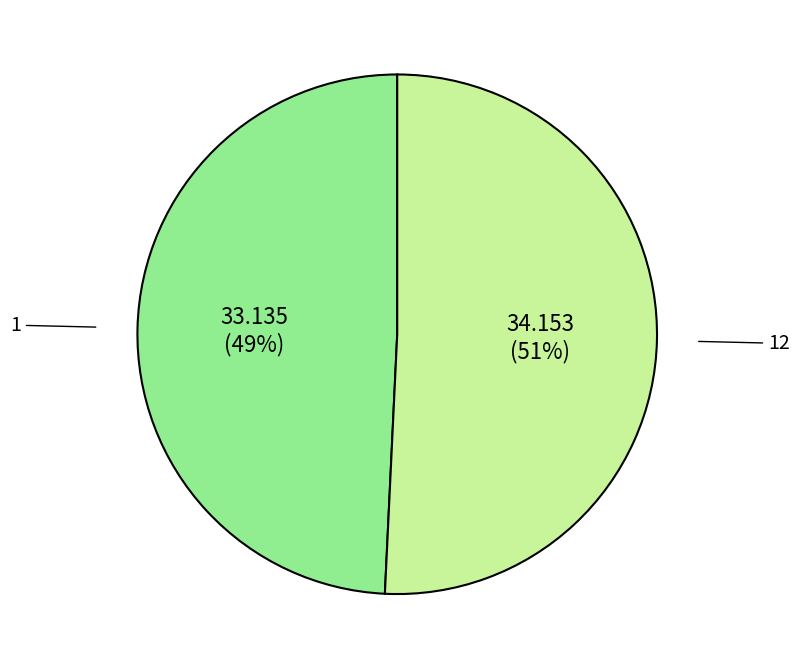

Does any single category account for the majority?

Yes